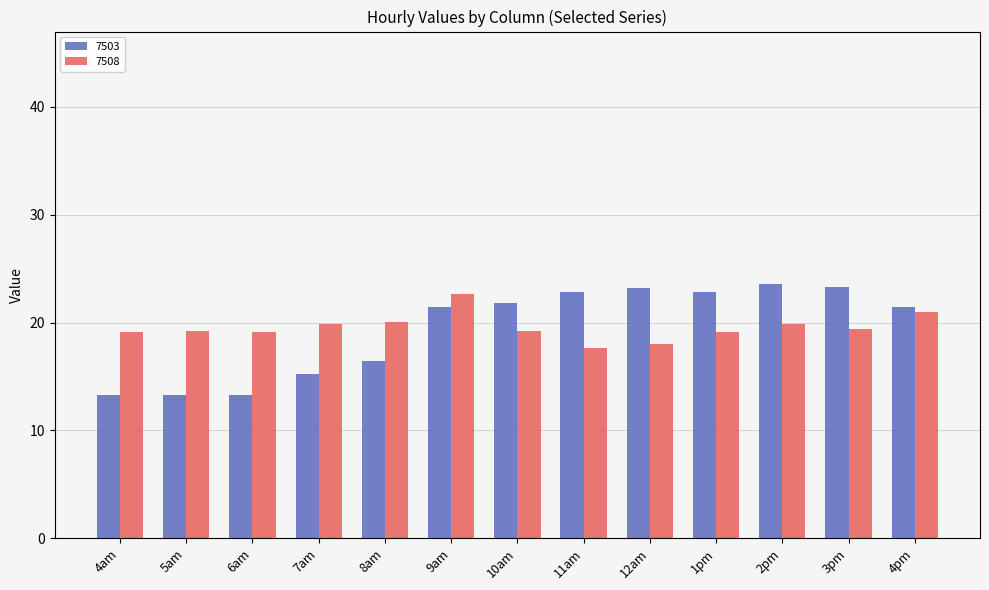

Is the value of 7508 at 5am greater than the value of 7503 at 12am?

No